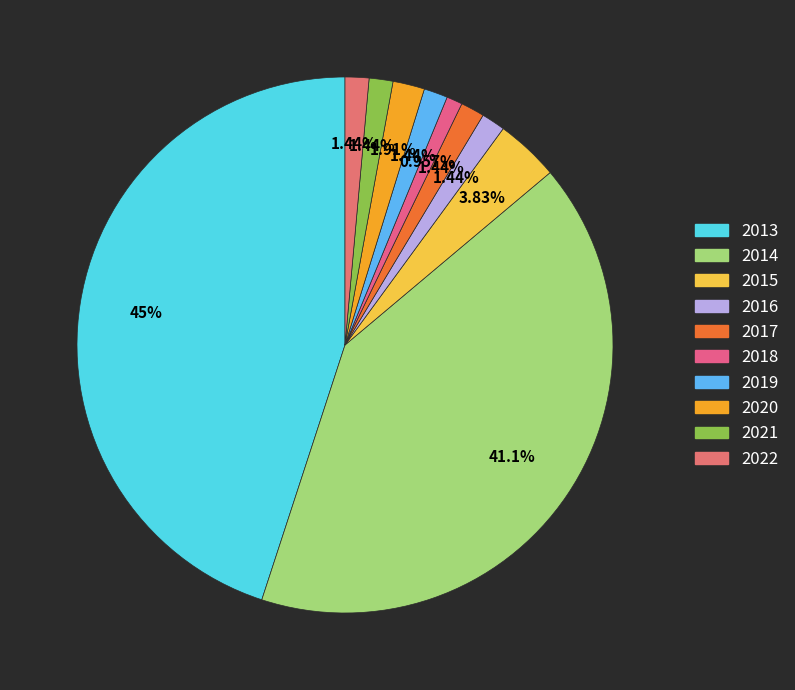

How many slices are in this pie chart?

10